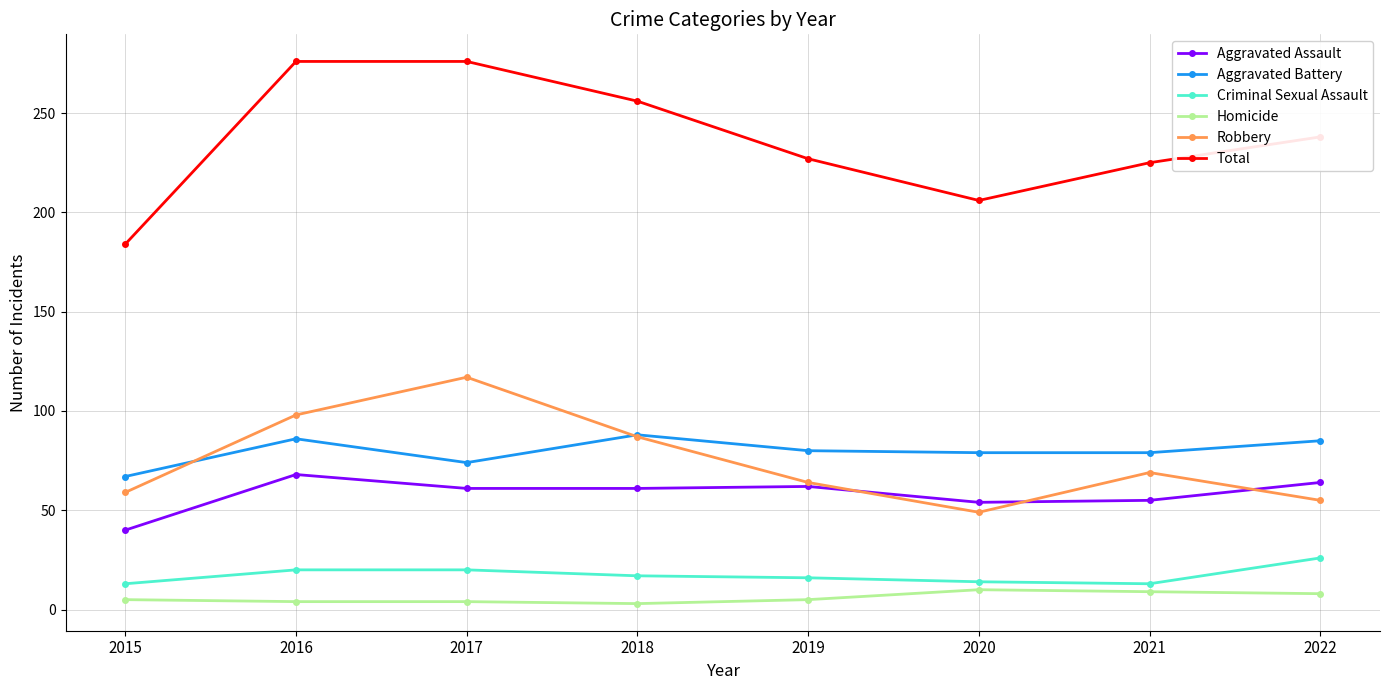

Rank the series by their maximum value, from lowest to highest.

Homicide, Criminal Sexual Assault, Aggravated Assault, Aggravated Battery, Robbery, Total